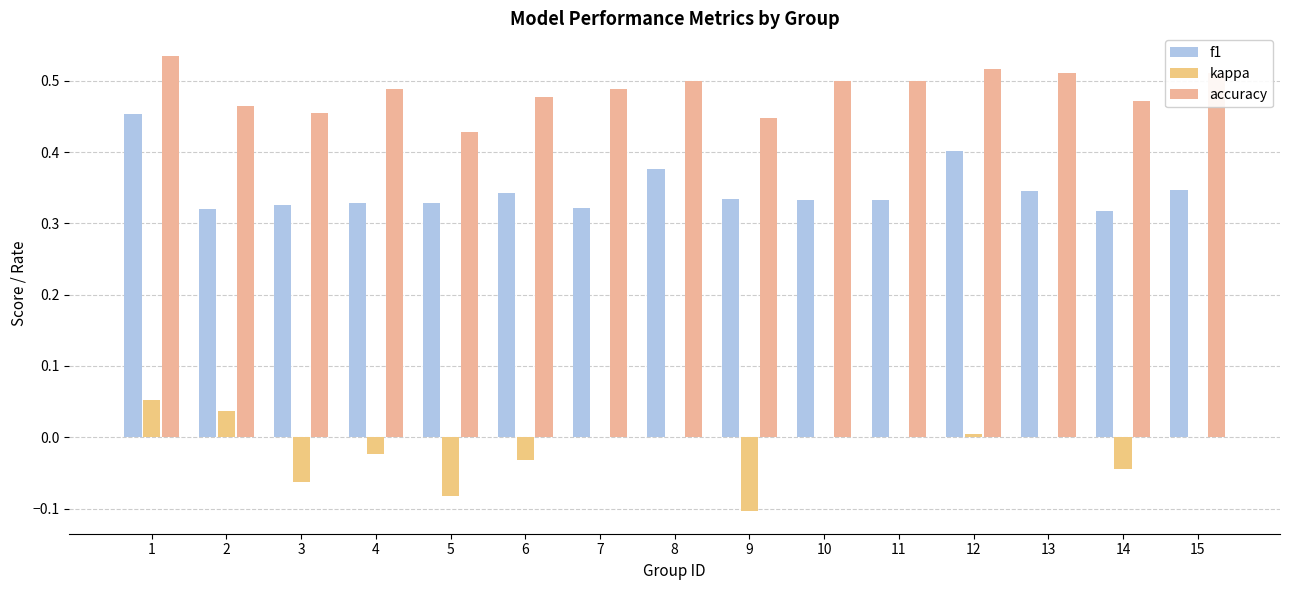

Which category has the lowest value in the f1 series?

14